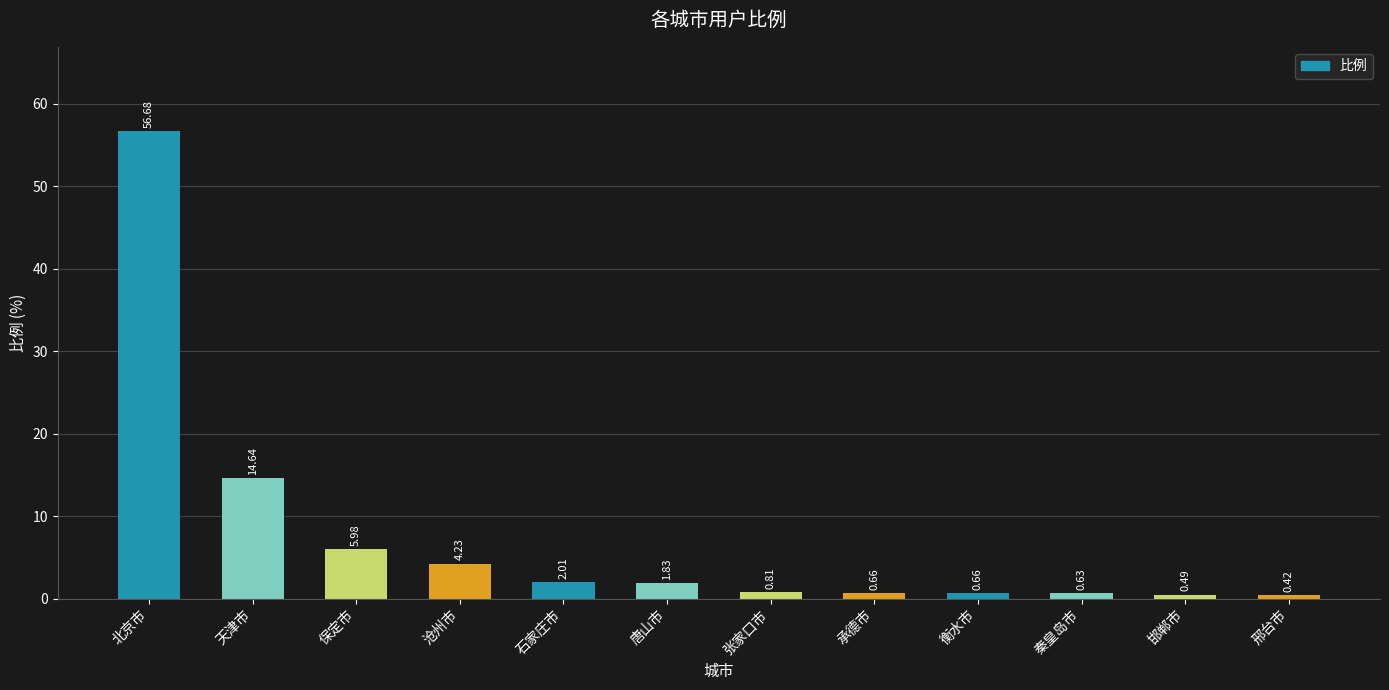

Which label corresponds to the smallest value in the chart?

邢台市